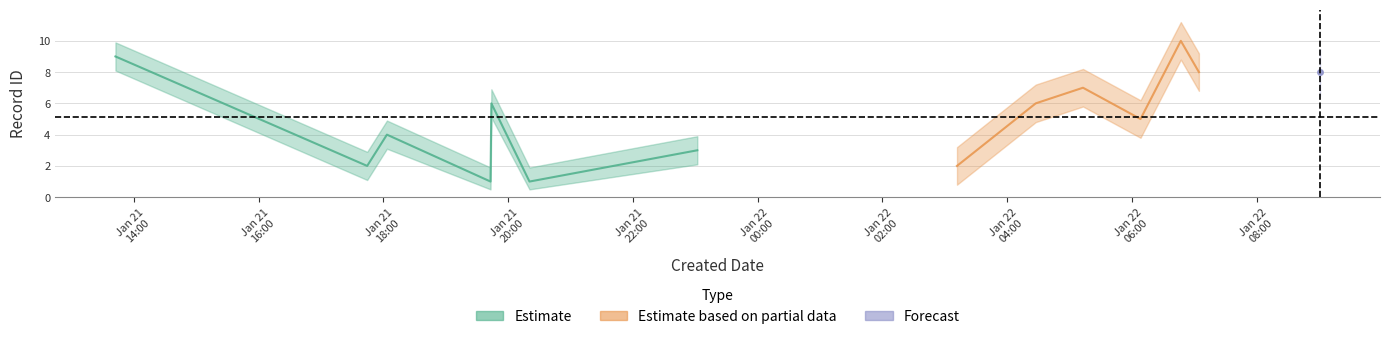

Is it true that the value at 13 is 8?

True